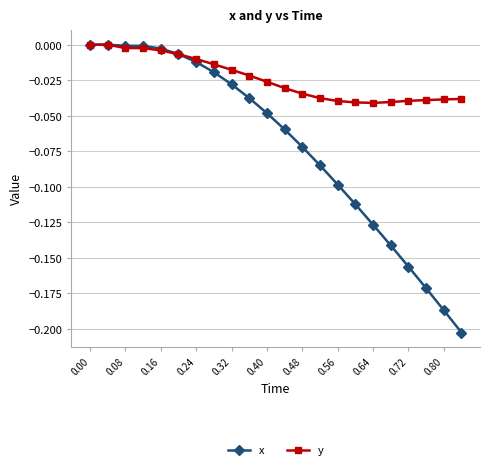

List the series in order of their overall mean, lowest first.

x, y